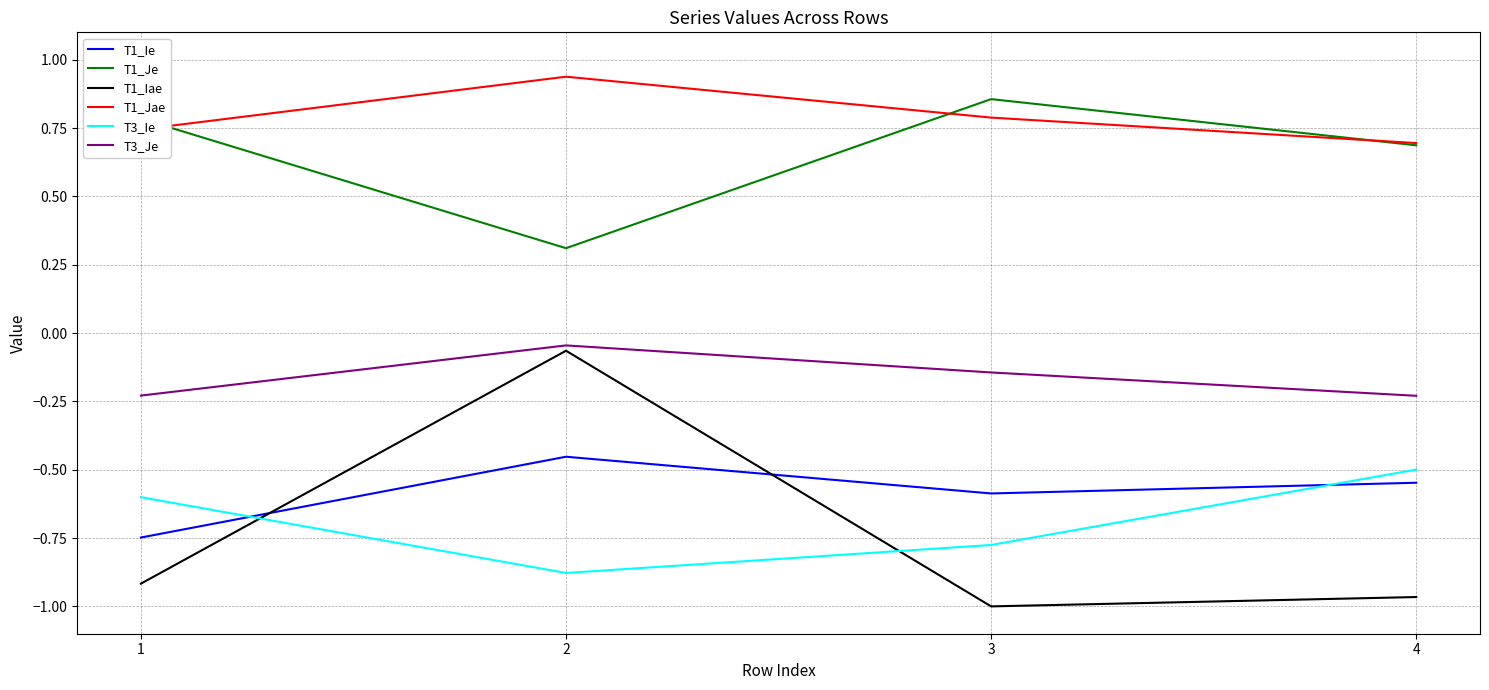

What are all the series names shown in the legend?

T1_Ie, T1_Je, T1_Iae, T1_Jae, T3_Ie, T3_Je